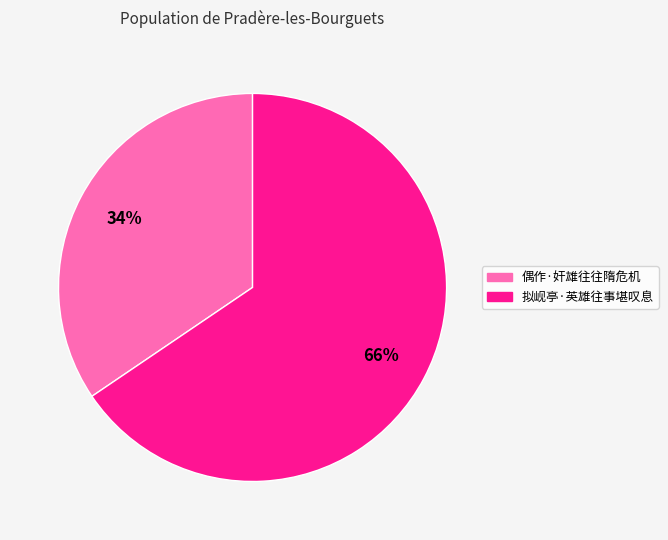

What is the smallest slice in the pie chart?

偶作·奸雄往往隋危机